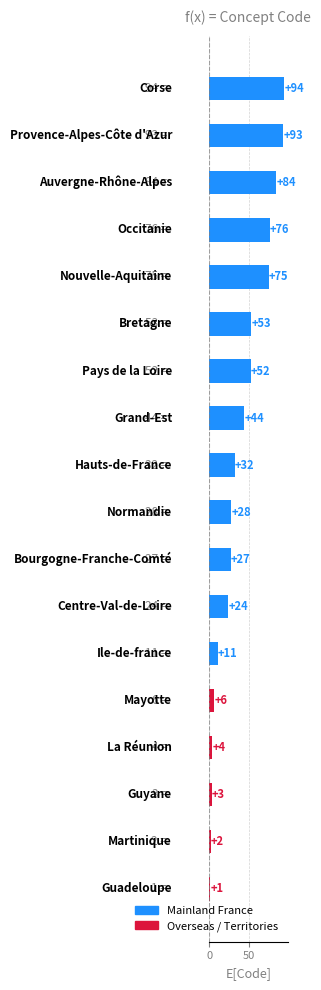

What is the sum of all values?

709